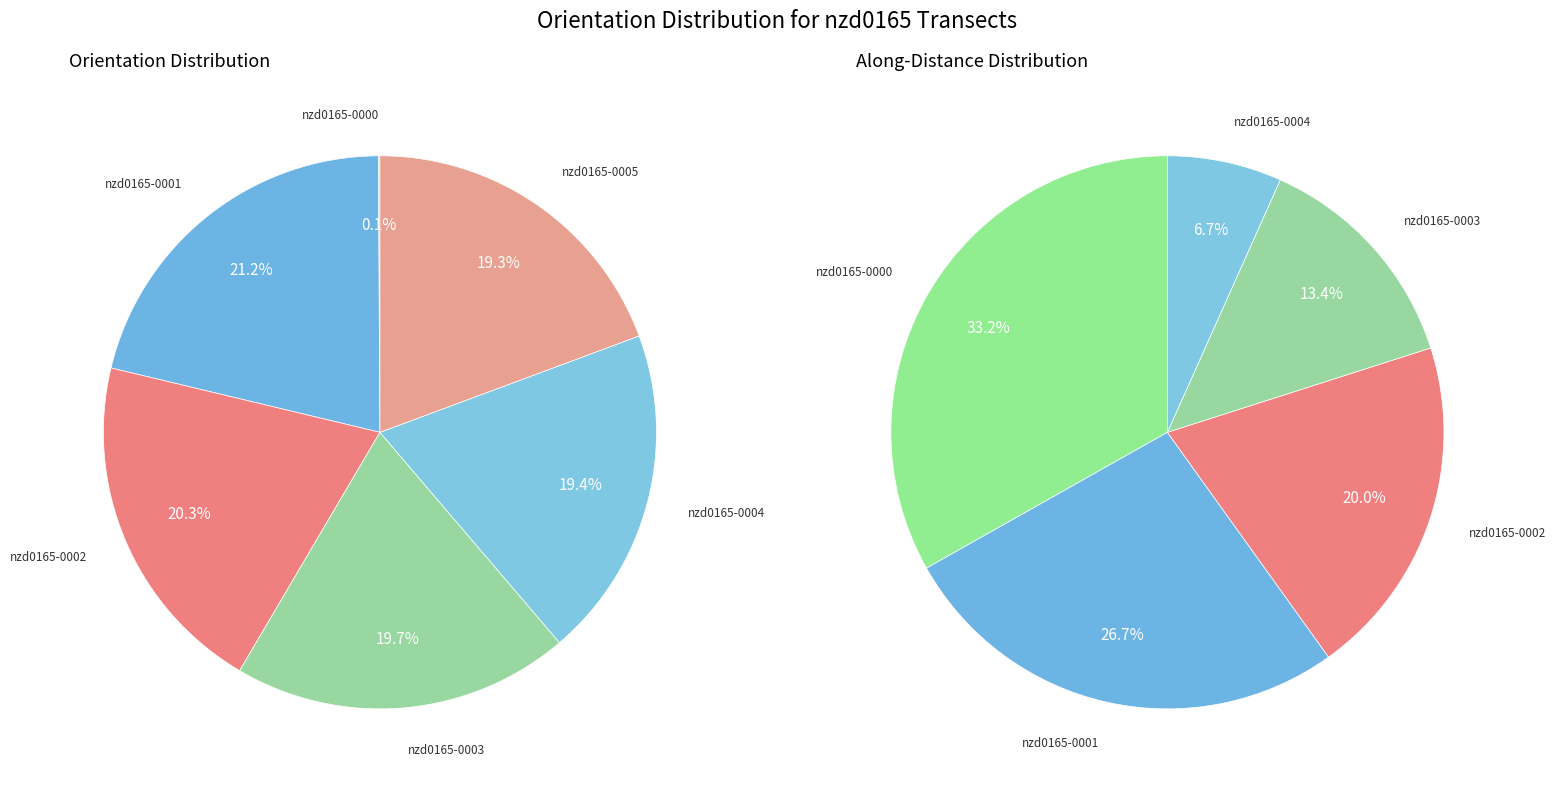

To the nearest percent, what is the difference between the largest and smallest slice percentages?

21%